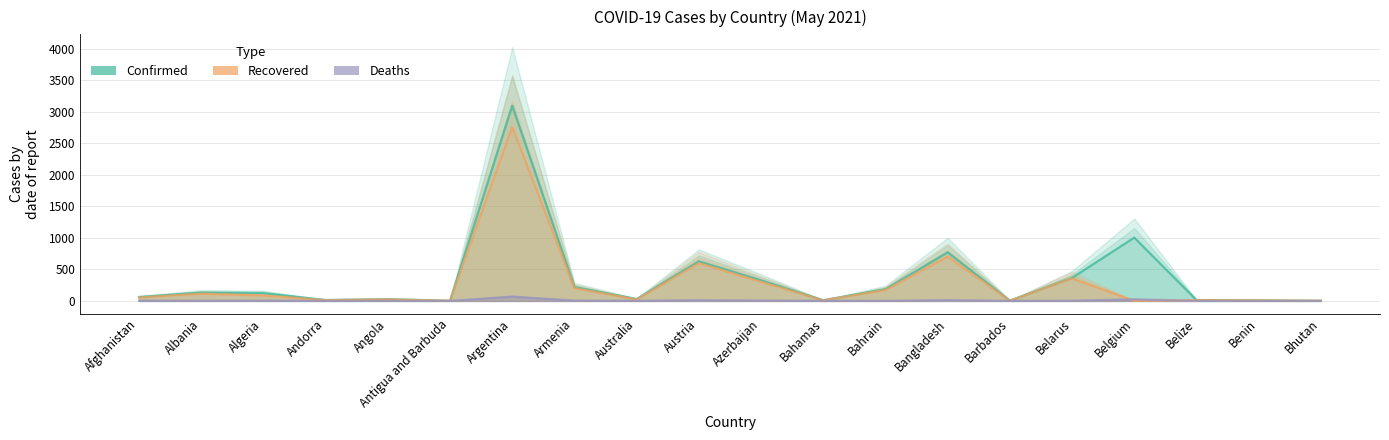

Between Belgium and Bangladesh, which is larger?

Belgium